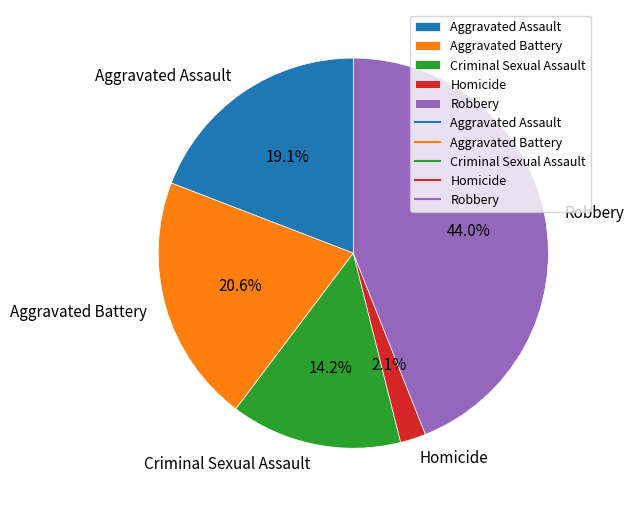

Is the sum of Criminal Sexual Assault and Homicide greater than half?

No